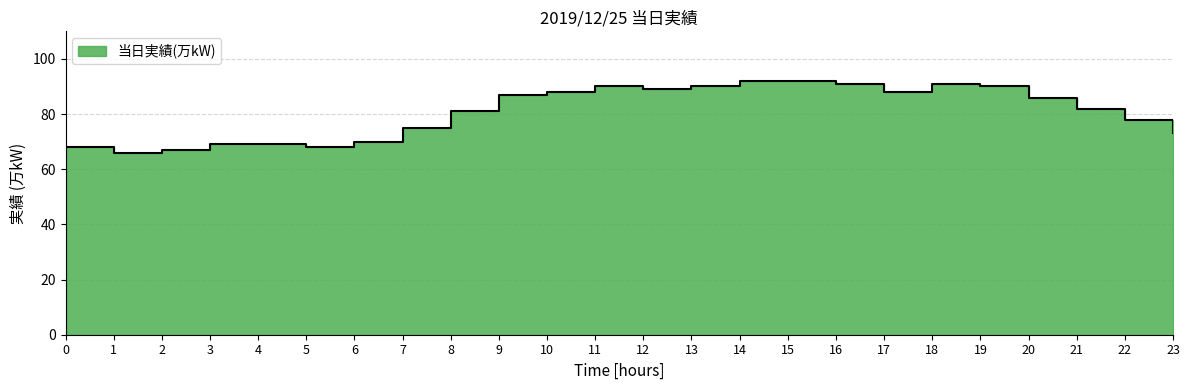

Reading left to right, list all the values displayed in this chart.

68	66	67	69	69	68	70	75	81	87	88	90	89	90	92	92	91	88	91	90	86	82	78	73